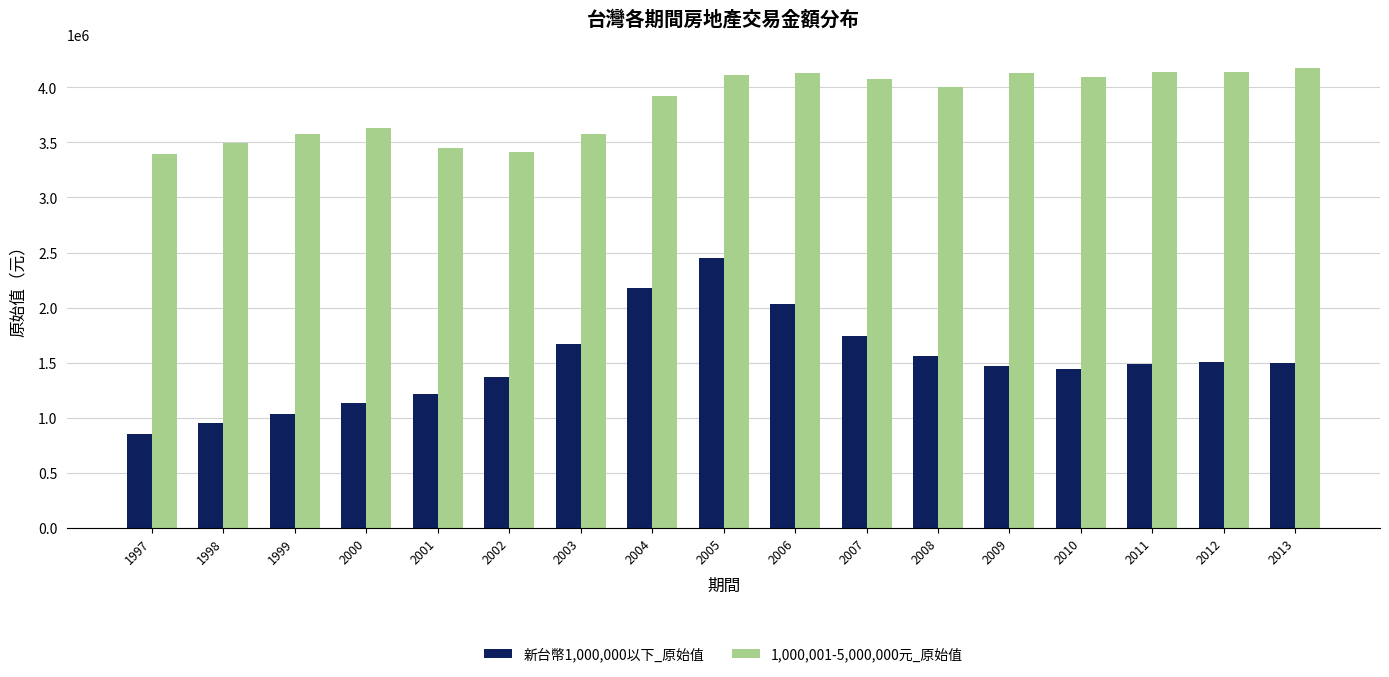

How many categories are shown in the chart?

17